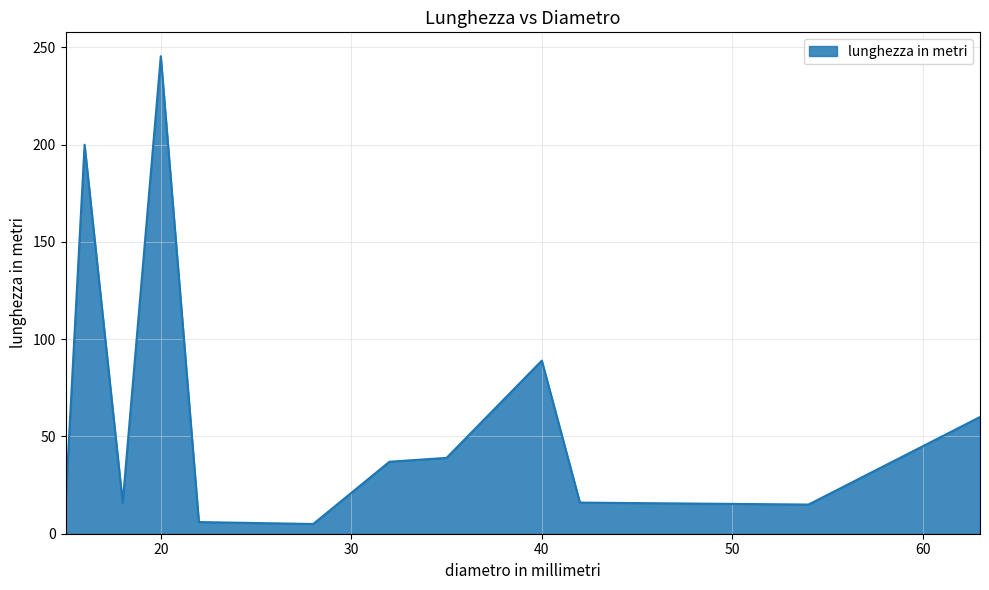

What is the difference between the maximum and minimum values?

240.5